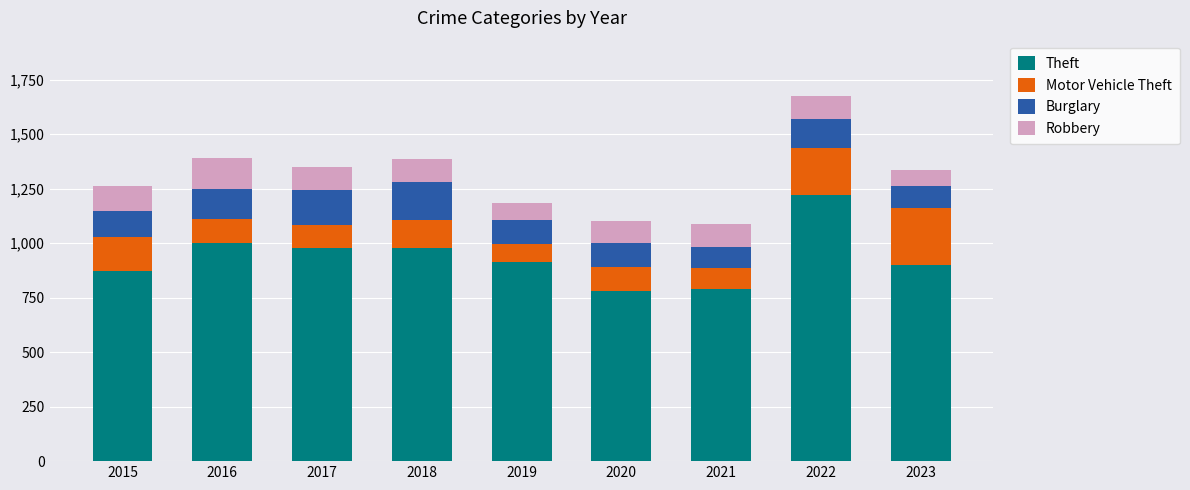

How many categories are shown in the chart?

9